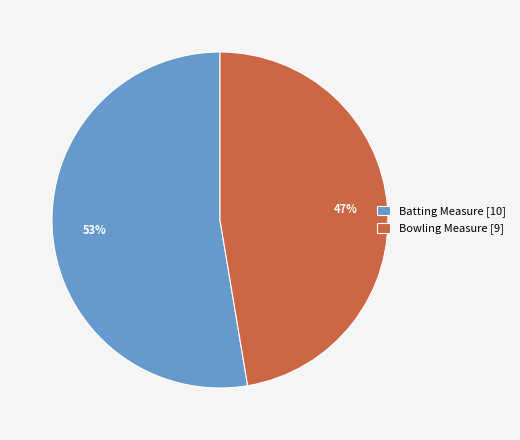

Does Bowling Measure account for over 50% of the chart?

No